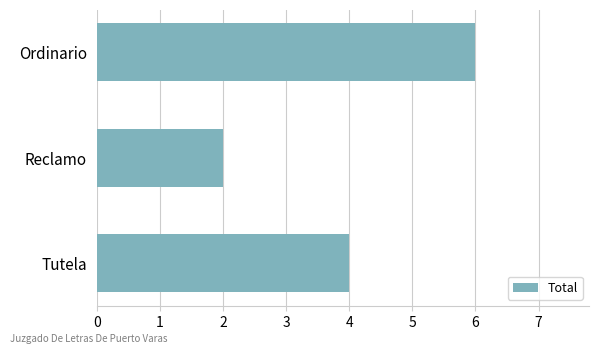

Are the bars grouped side by side (vs. stacked)?

No